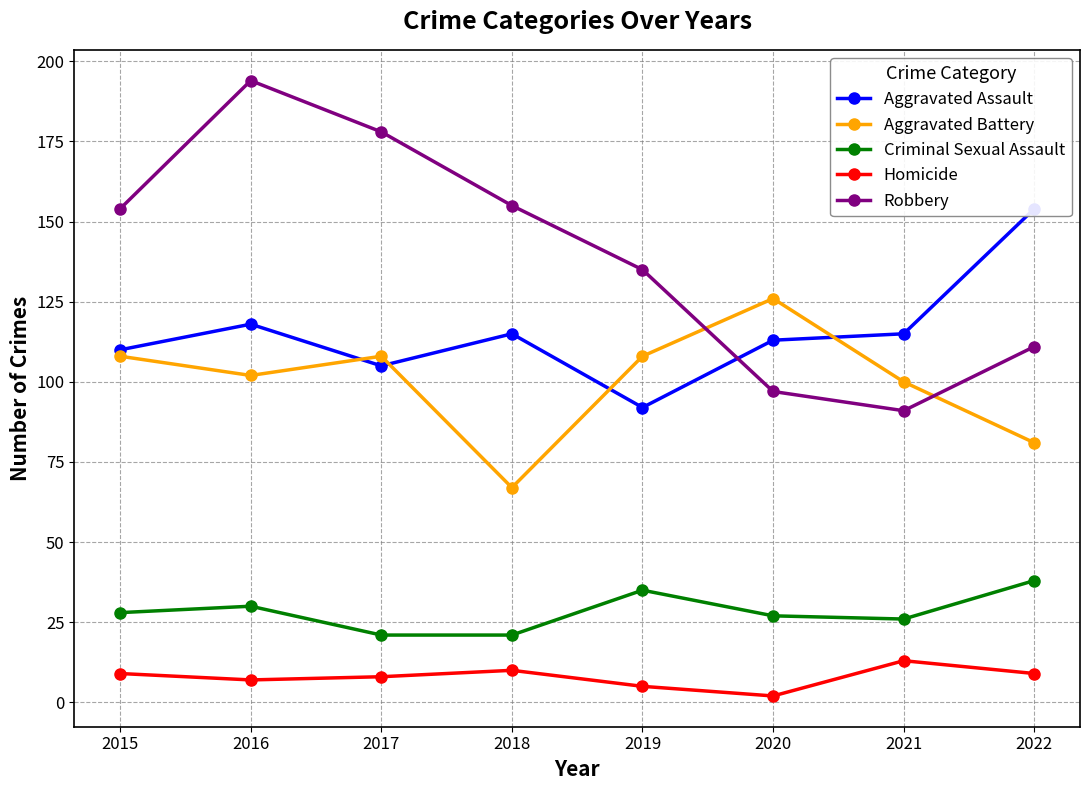

What is the spread (max minus min) of values at 2021?

102